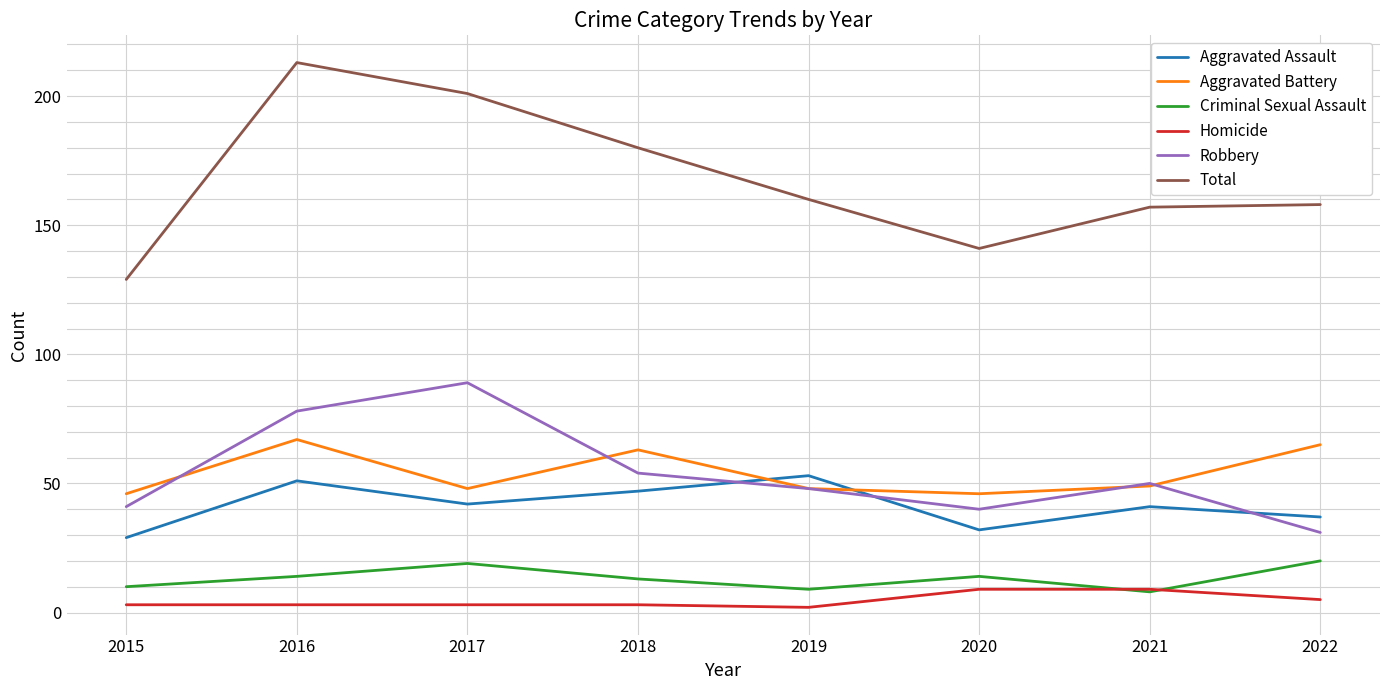

What is the minimum value for Homicide?

2